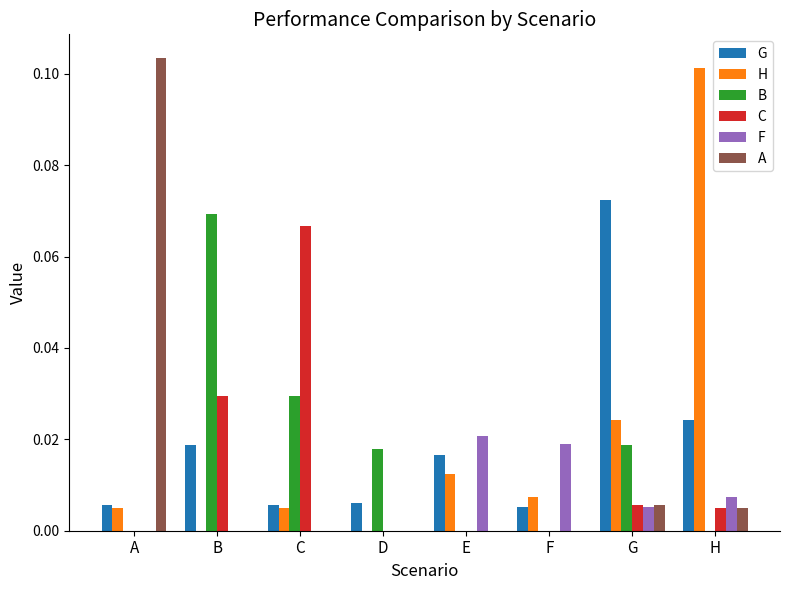

How many categories are shown in the chart?

8